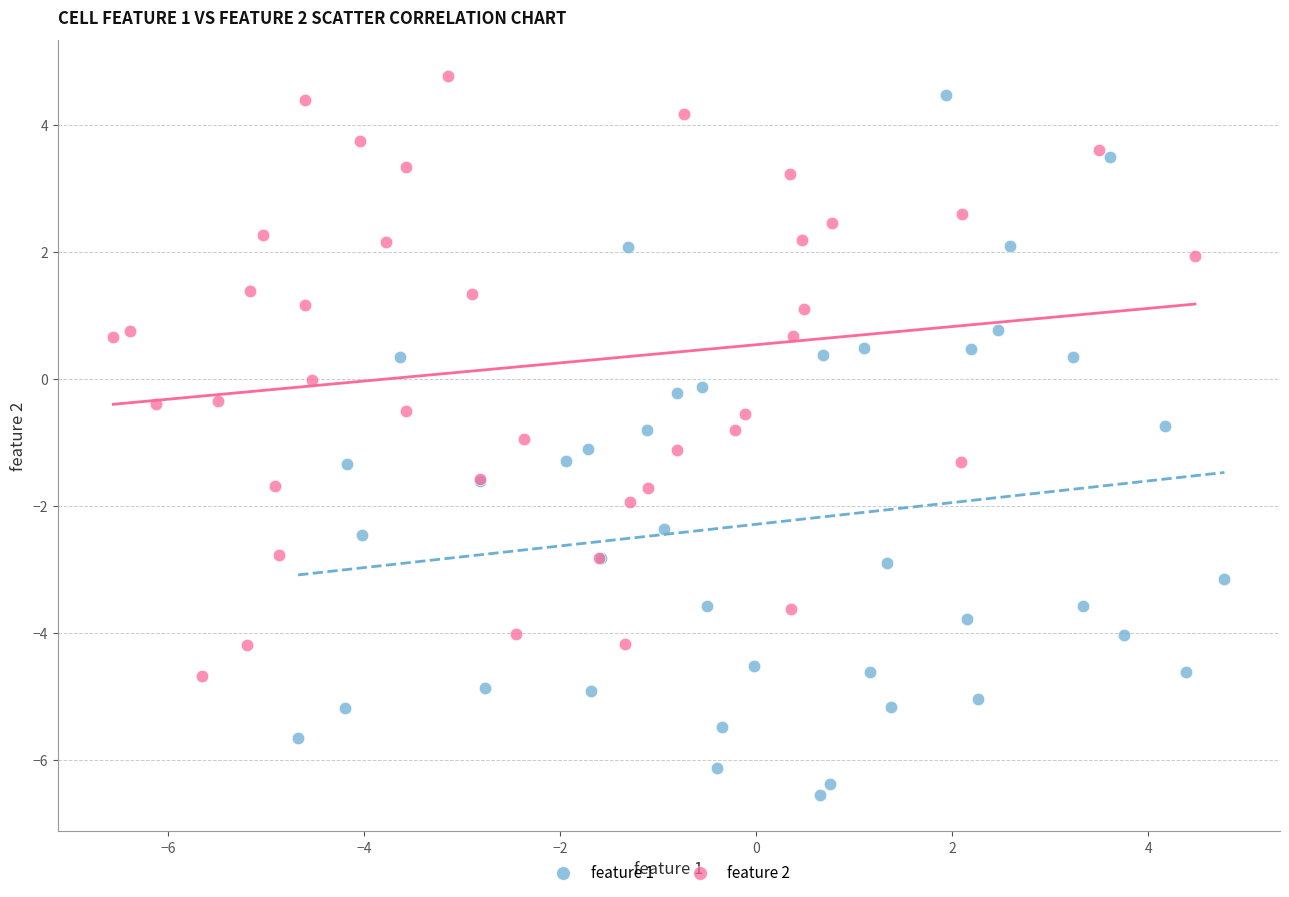

Which series has the widest spread of Y values?

feature 1